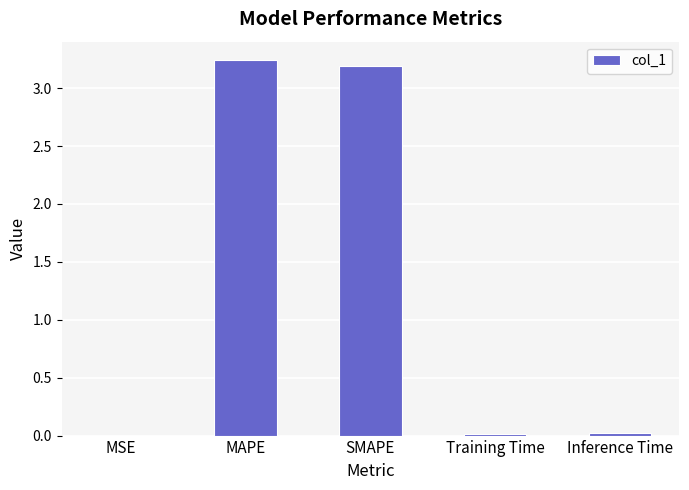

What is the sum of all values?

6.5